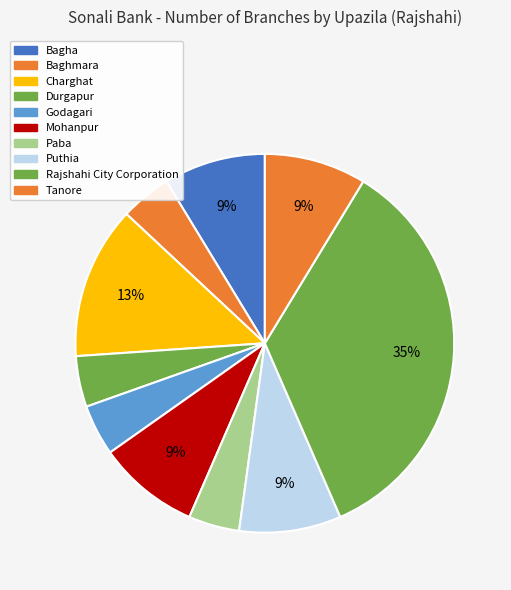

Which has a higher value, Mohanpur or Paba?

Mohanpur